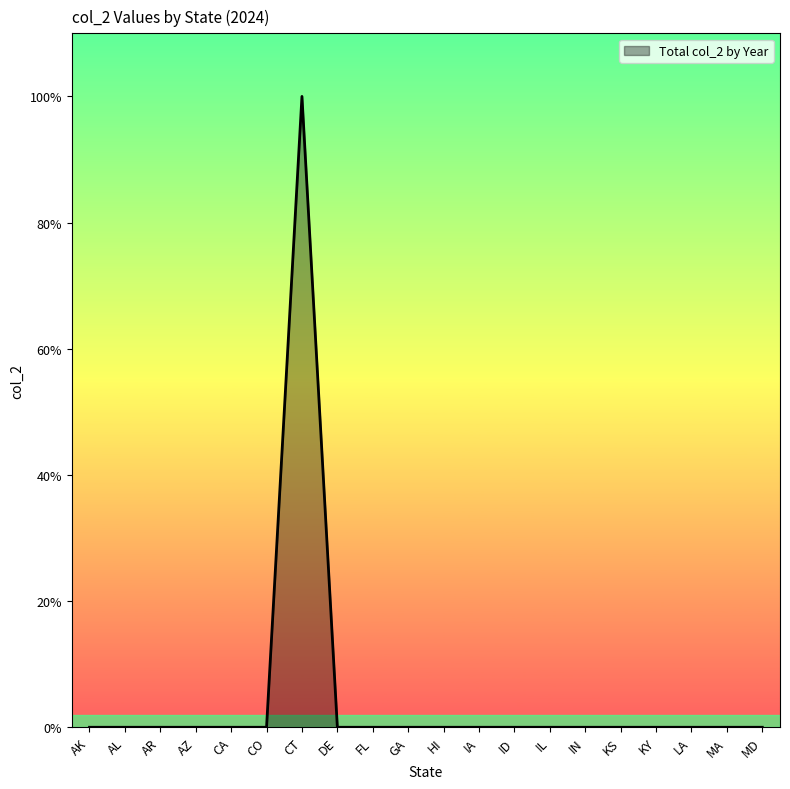

Reading right to left, extract all data points from this chart.

MD=0	MA=0	LA=0	KY=0	KS=0	IN=0	IL=0	ID=0	IA=0	HI=0	GA=0	FL=0	DE=0	CT=1	CO=0	CA=0	AZ=0	AR=0	AL=0	AK=0